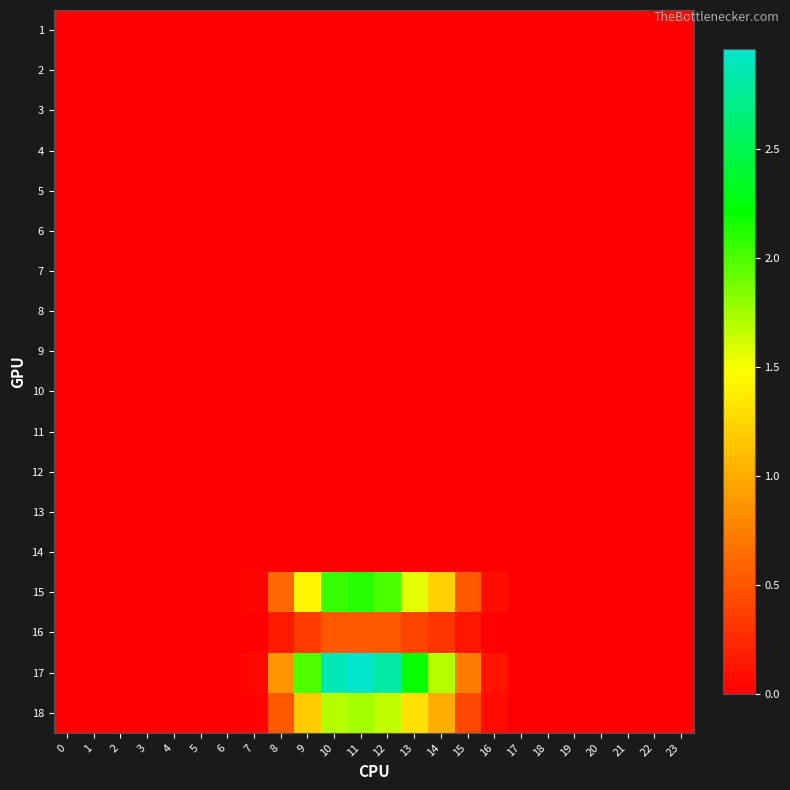

At which category is the sum across all series the highest?

11